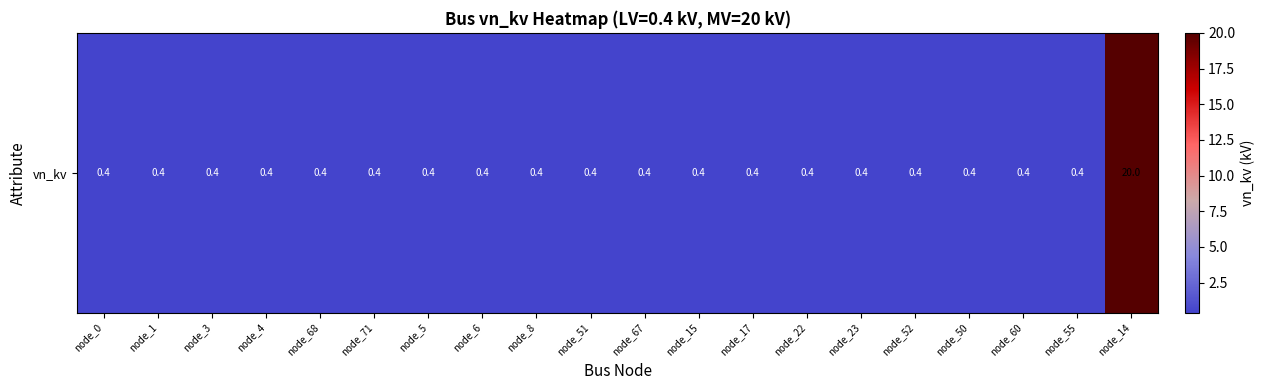

List the labels in order of value, smallest first.

node_0, node_1, node_3, node_4, node_68, node_71, node_5, node_6, node_8, node_51, node_67, node_15, node_17, node_22, node_23, node_52, node_50, node_60, node_55, node_14